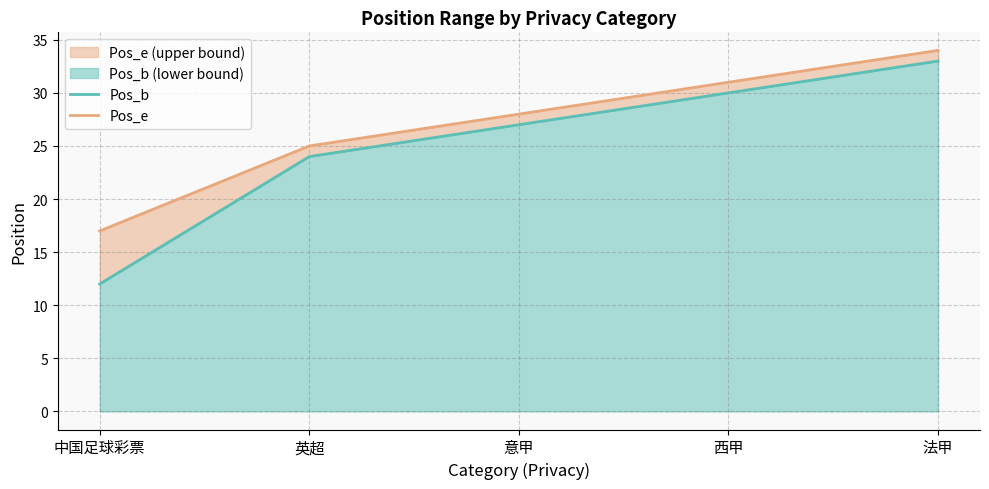

At which label does Pos_b first exceed 27?

西甲